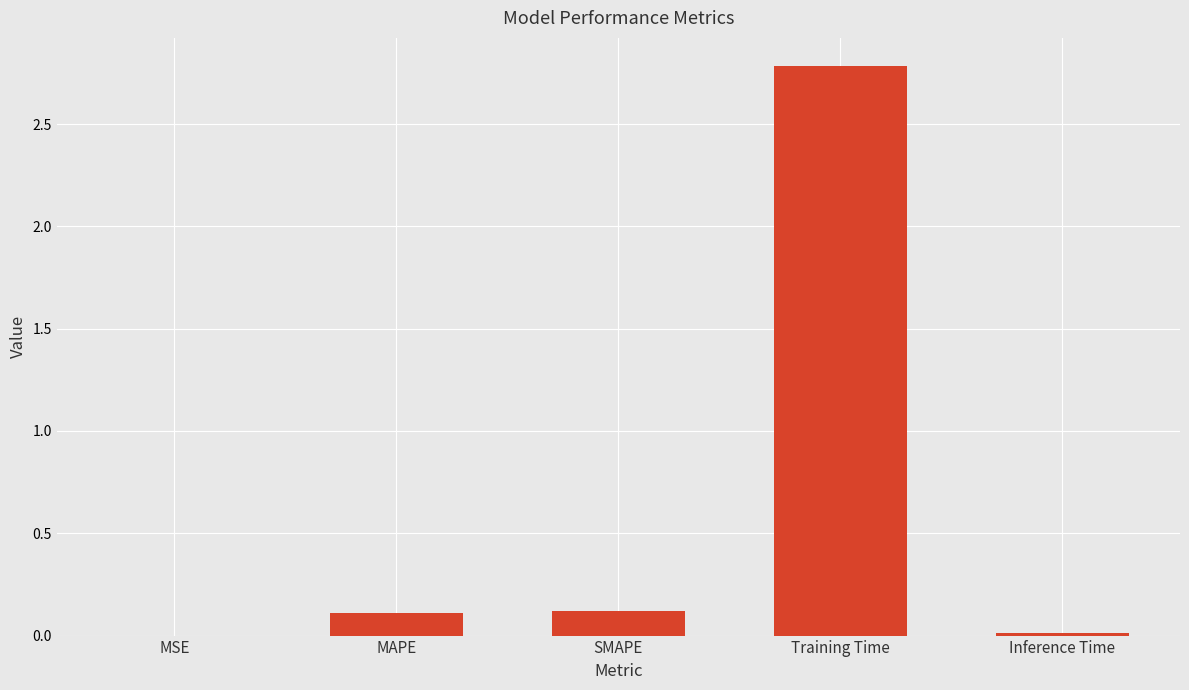

What is the sum of the values at SMAPE and Training Time?

2.9